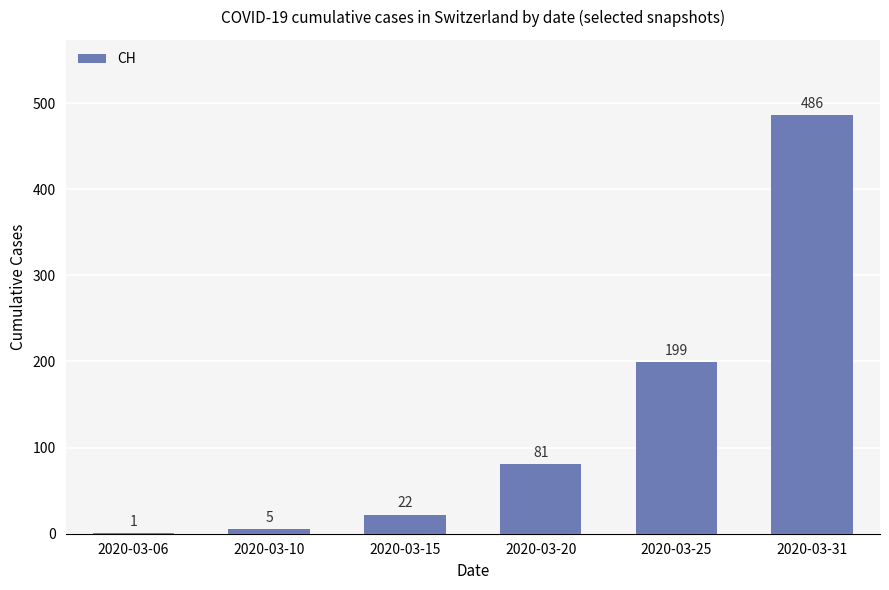

True or false: the data shows 1 at 2020-03-06.

True